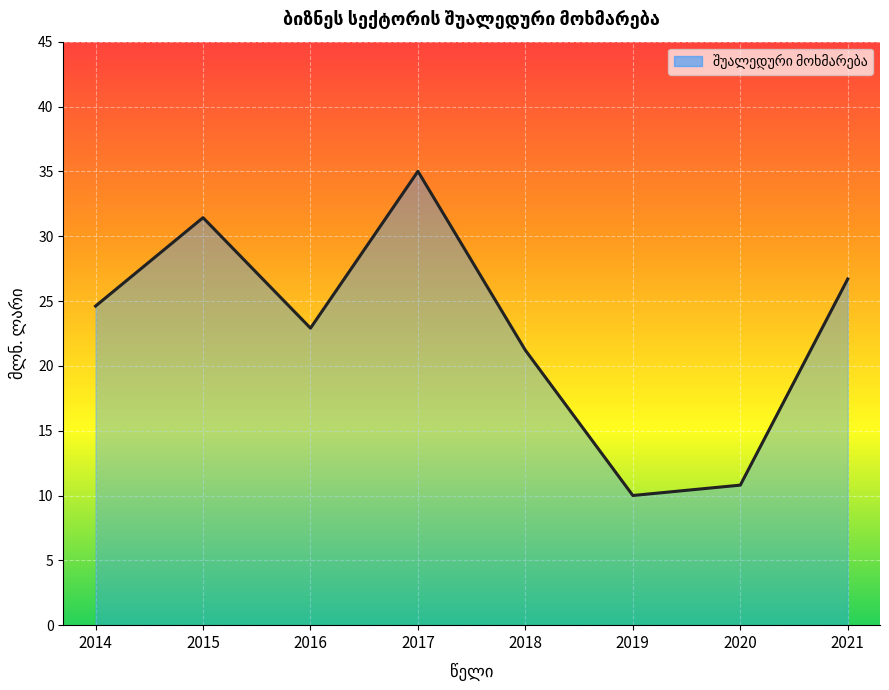

List the labels in order of value, largest first.

2017, 2015, 2021, 2014, 2016, 2018, 2020, 2019